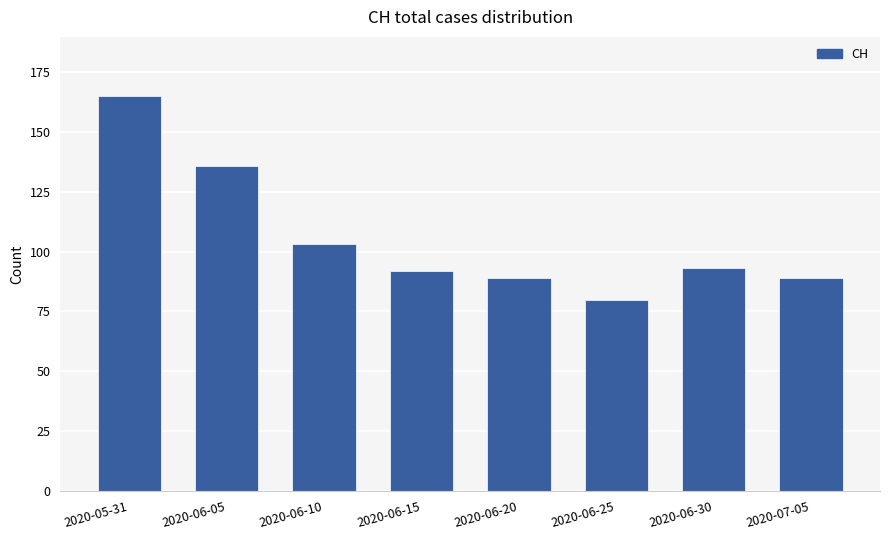

Reading left to right, list all the values displayed in this chart.

2020-05-31=165	2020-06-05=136	2020-06-10=103	2020-06-15=92	2020-06-20=89	2020-06-25=80	2020-06-30=93	2020-07-05=89